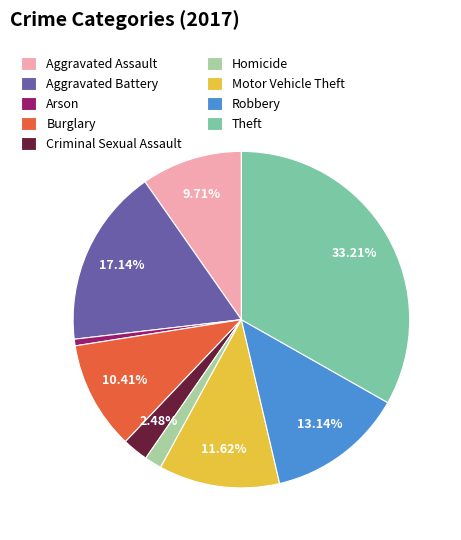

To the nearest percent, what is the combined percentage of Homicide and Theft?

35%